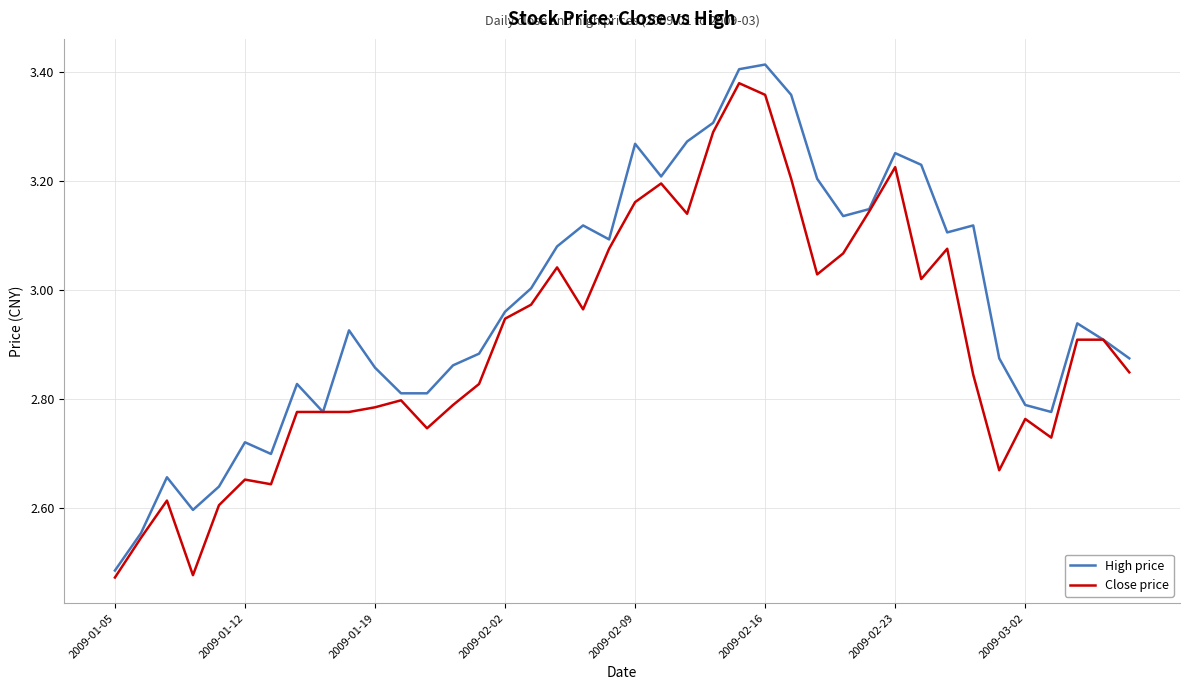

List the series in order of their overall mean, lowest first.

Close price, High price